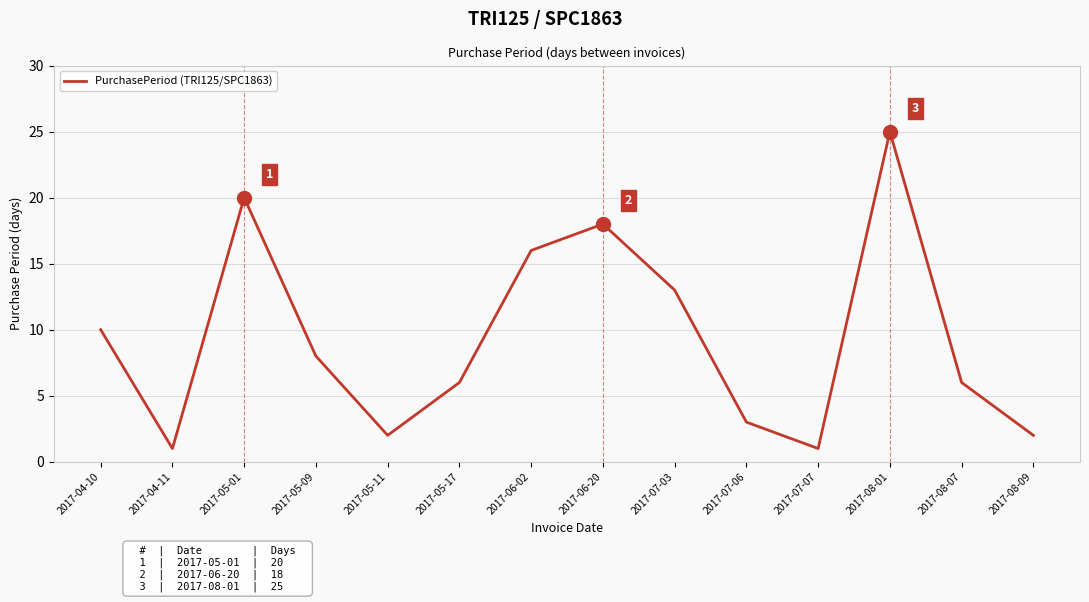

Where is the data nearest to the value 13?

2017-07-03